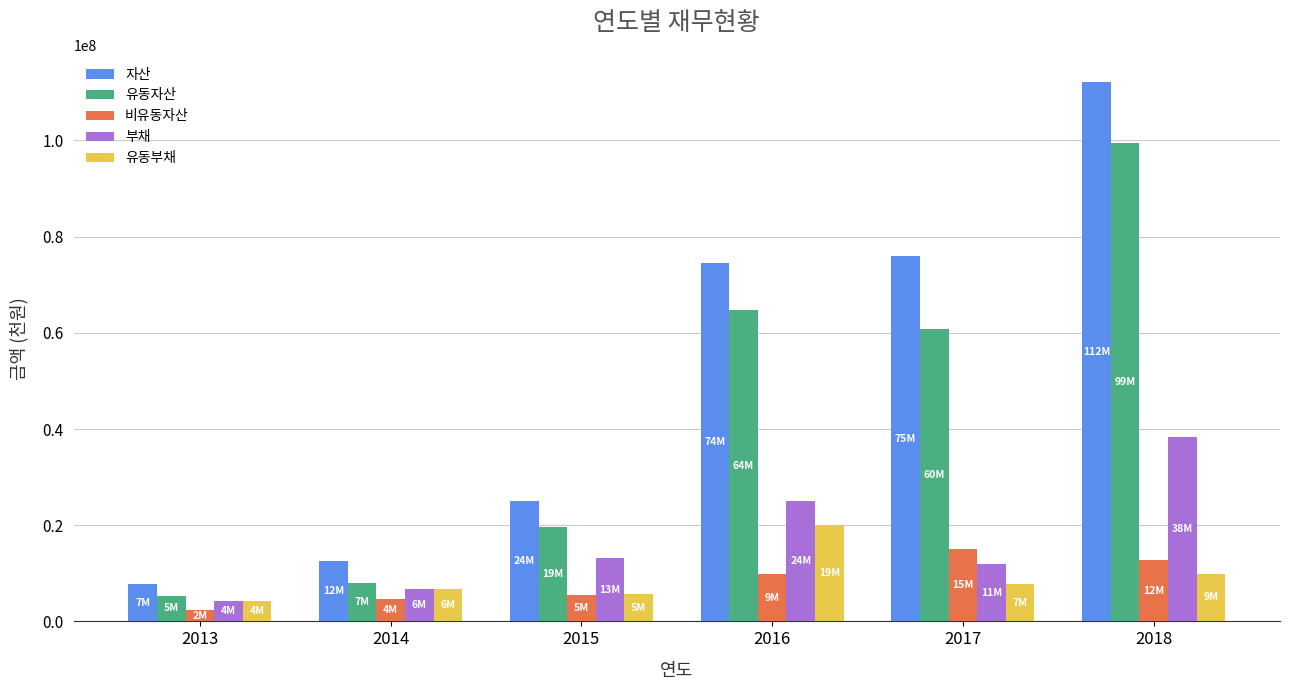

Which category has the lowest value in the 비유동자산 series?

2013